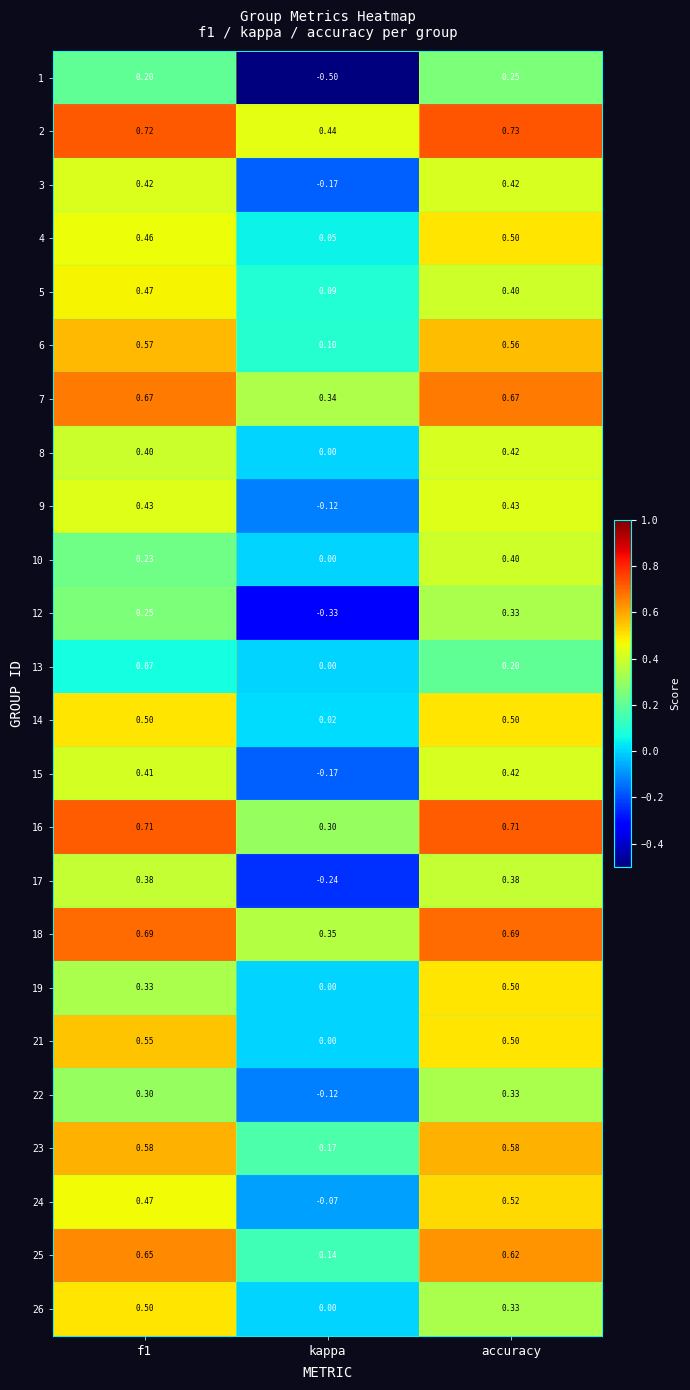

At which category is the sum across all series the highest?

accuracy